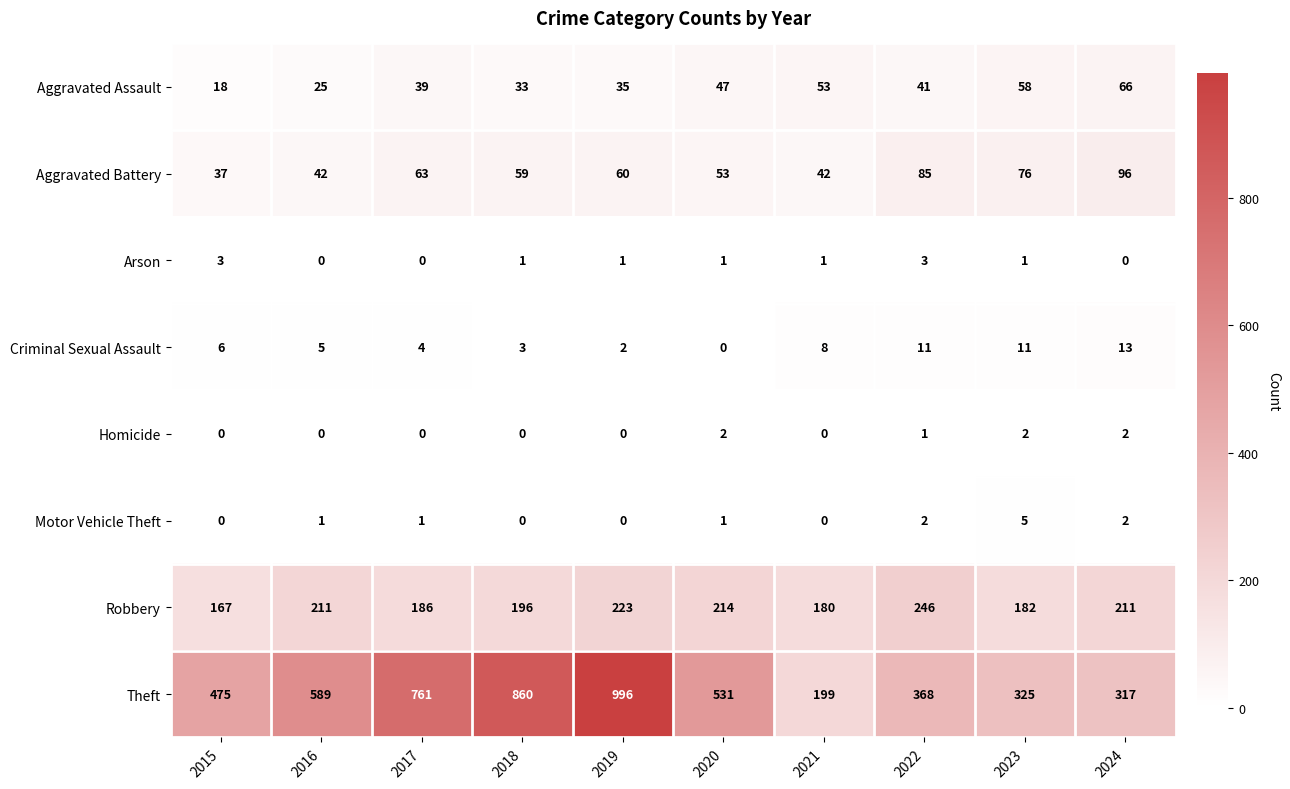

The value of Theft at 2024 is 317. True or false?

True